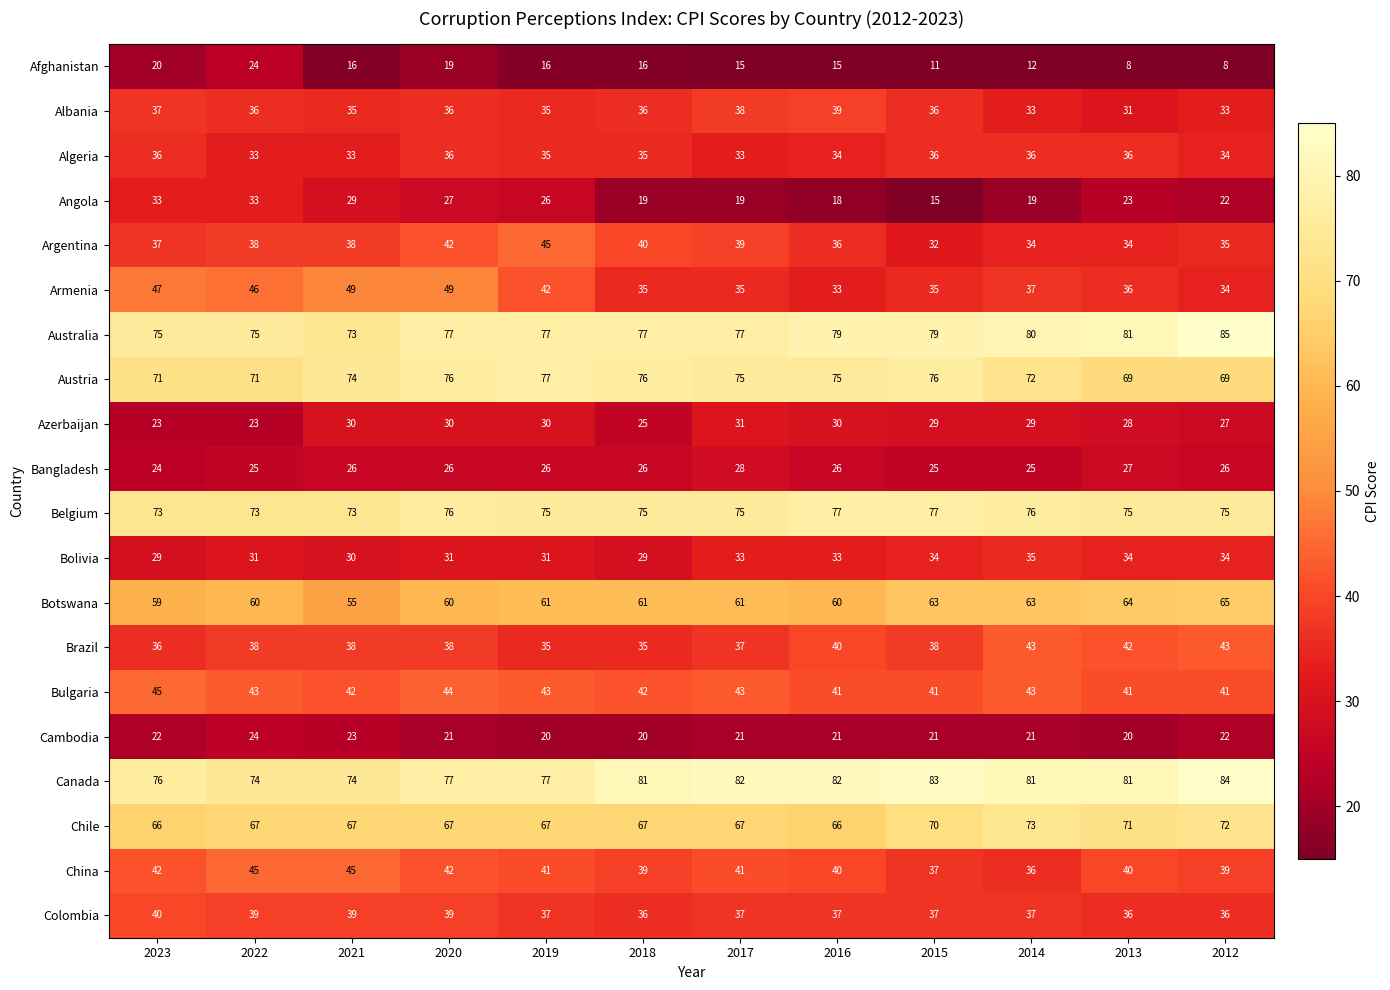

What is the highest value of the Algeria series?

36